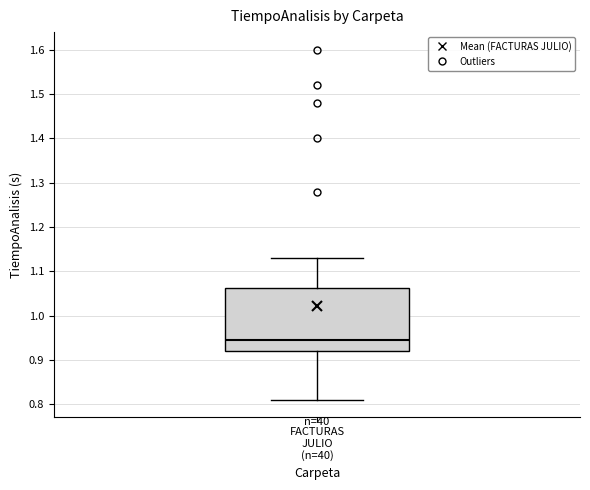

Read this box plot against the y-axis: the position of the median line, the range covered by the box, and the ends of both whiskers. The values are not printed on the chart, so give them approximately, as read against the axis.

median 0.95, box 0.92 to 1.06, whiskers 0.81 to 1.13